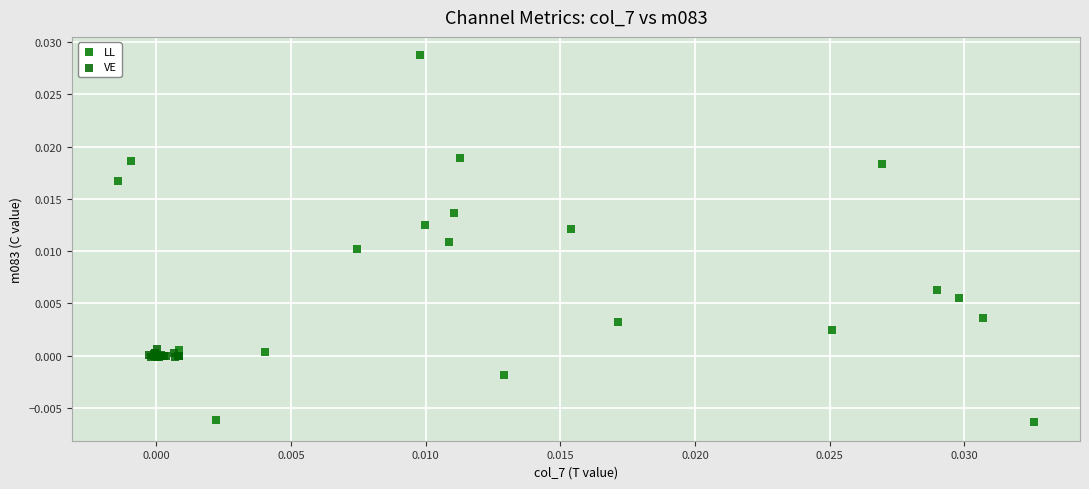

Which series has the widest spread of Y values?

LL